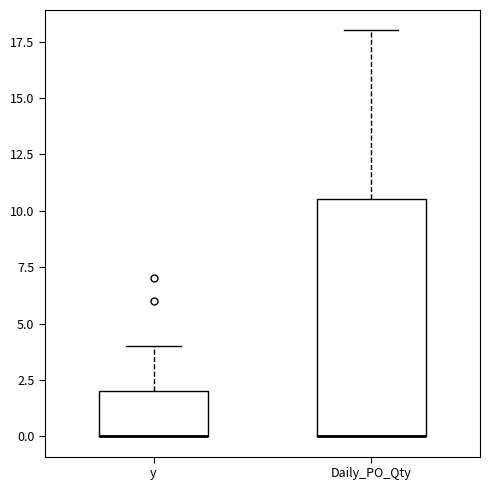

Comparing the boxes themselves (not the whiskers), which one is the tallest?

Daily_PO_Qty